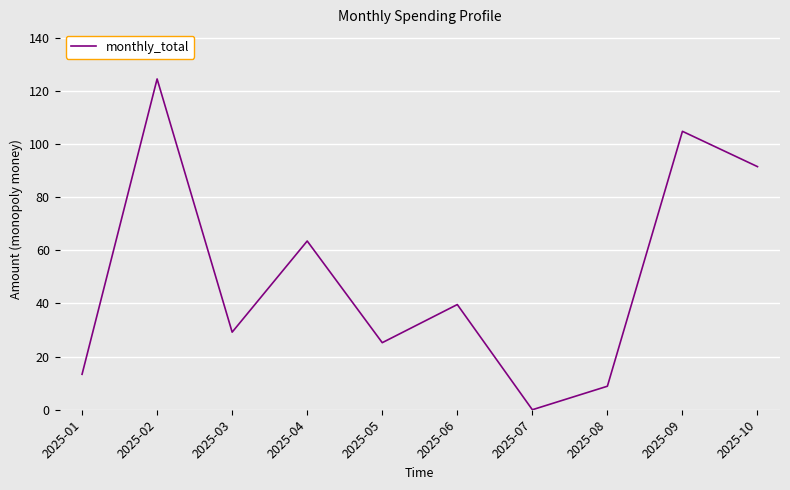

How many values are below 39?

5